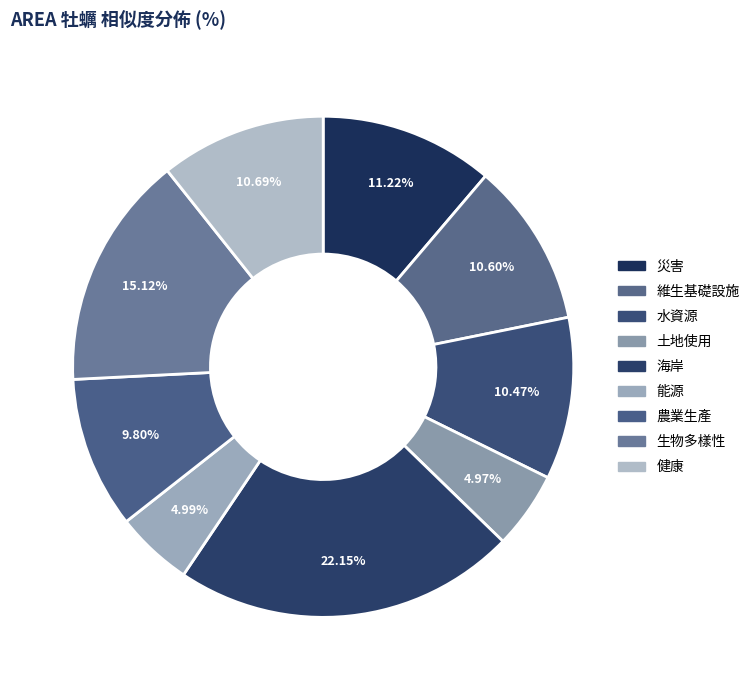

What percentage is the 水資源 slice, to the nearest percent?

10%